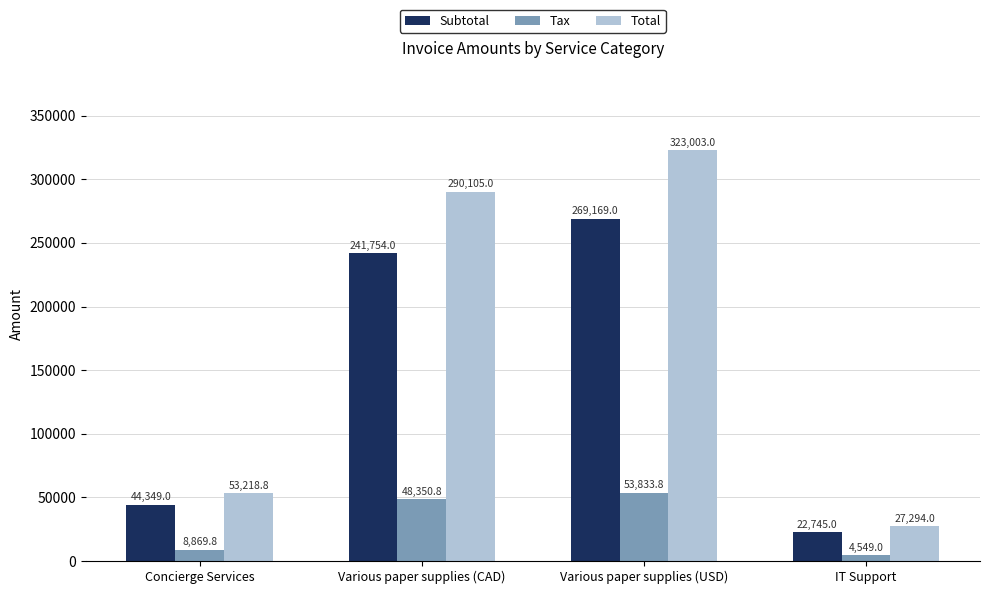

Reading left to right, transcribe all the data shown in this chart.

Subtotal: Concierge Services=44349.0	Various paper supplies (CAD)=241754.0	Various paper supplies (USD)=269169.0	IT Support=22745.0
Tax: Concierge Services=8869.8	Various paper supplies (CAD)=48350.8	Various paper supplies (USD)=53833.8	IT Support=4549.0
Total: Concierge Services=53218.8	Various paper supplies (CAD)=290105.0	Various paper supplies (USD)=323003.0	IT Support=27294.0